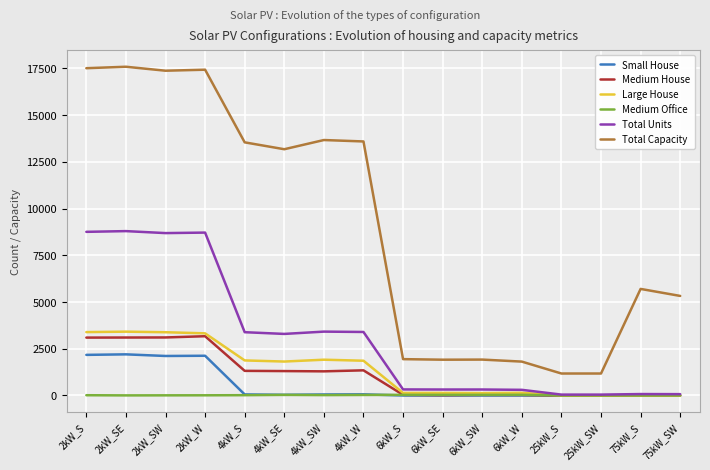

Count the number of data series in this chart.

6